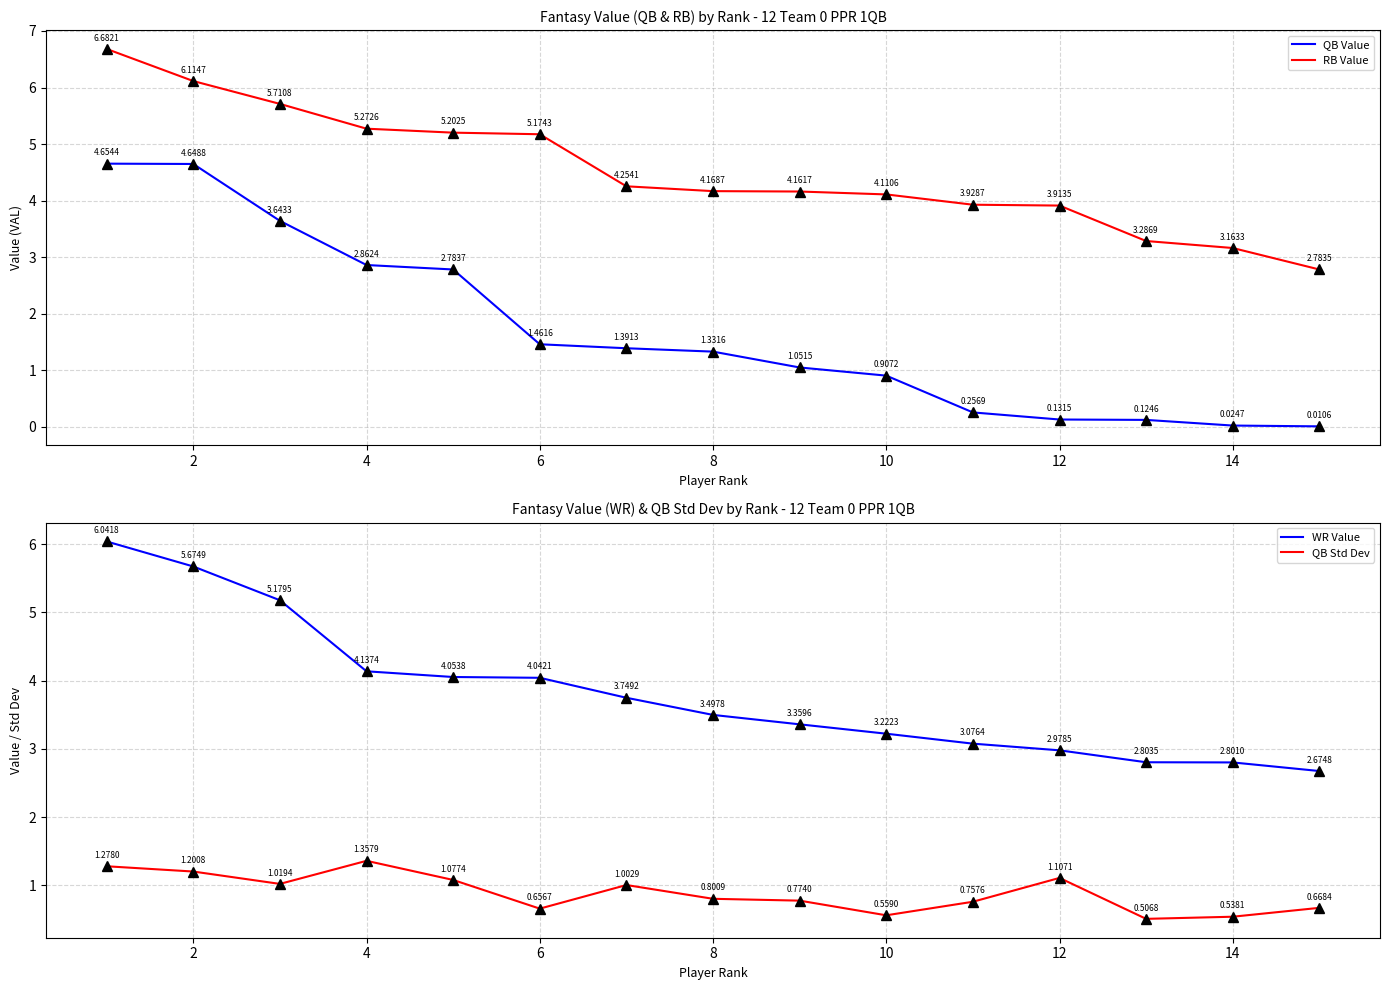

True or false: QB Value and RB Value intersect in this chart.

False